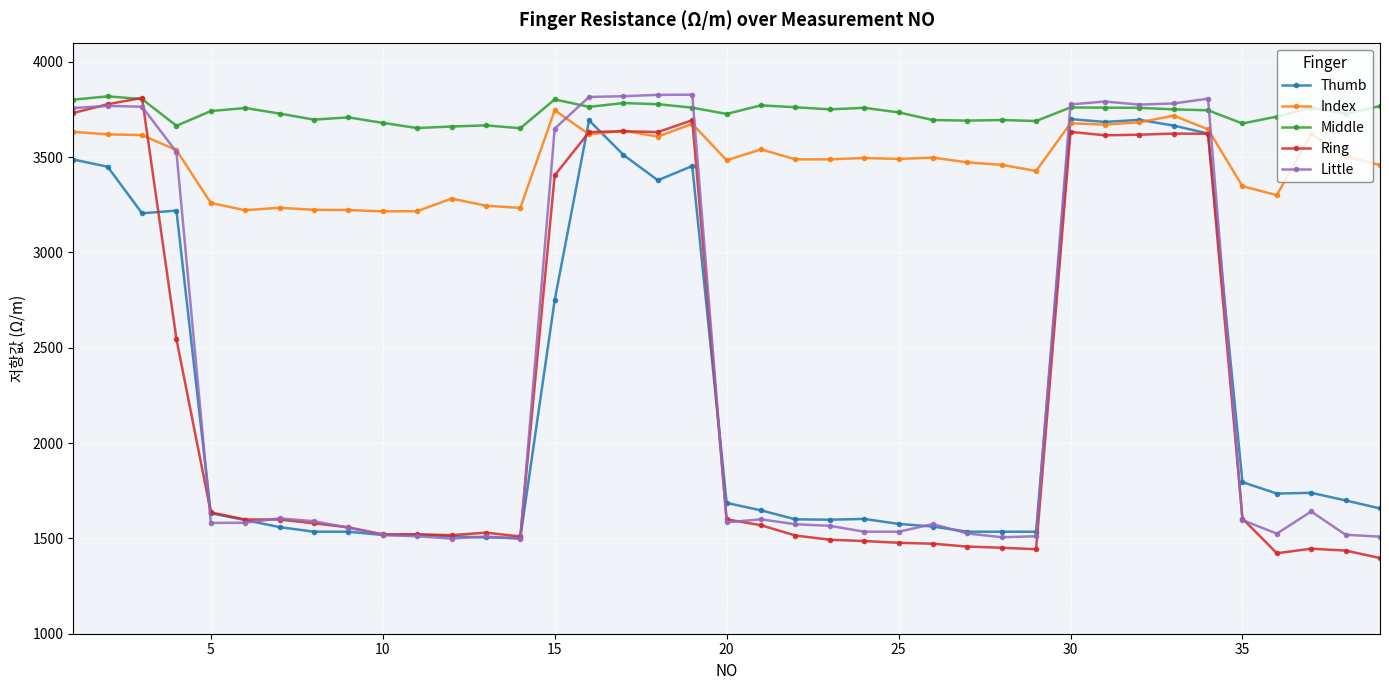

True or false: Thumb has more than 2 points higher than both neighbors.

True